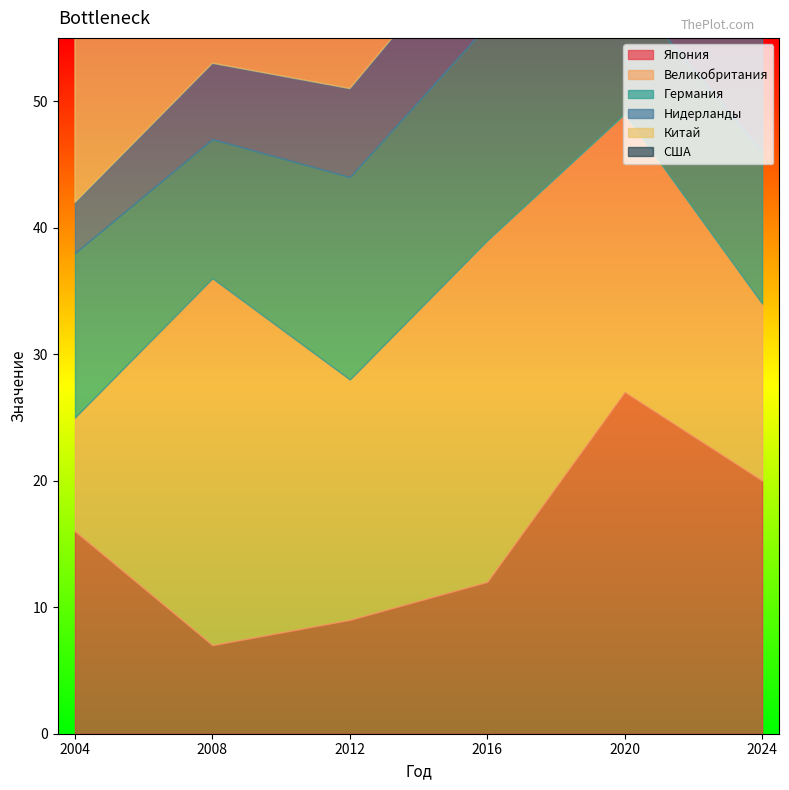

True or false: Великобритания has a value of 30 at 2012.

False